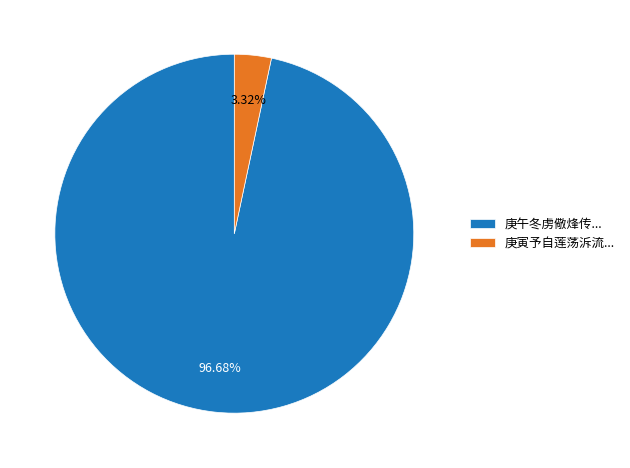

Approximately how many times larger is the value at 庚午冬虏儆烽传... compared to 庚寅予自莲荡泝流...?

29.1